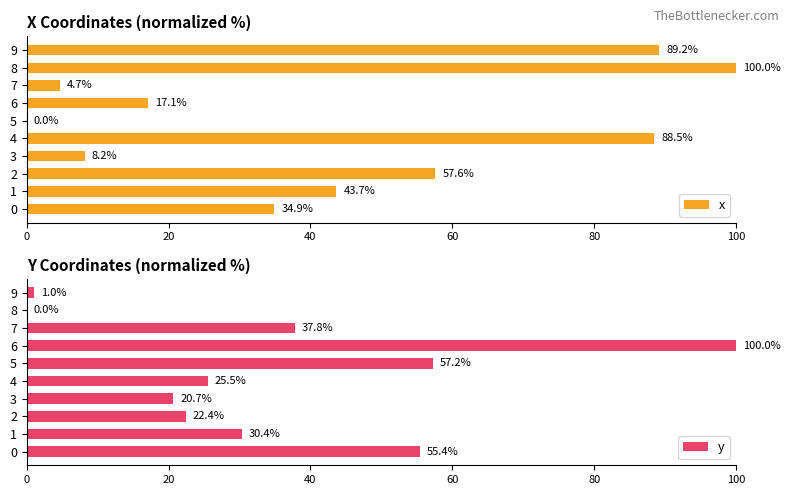

How many values in x are above zero?

9